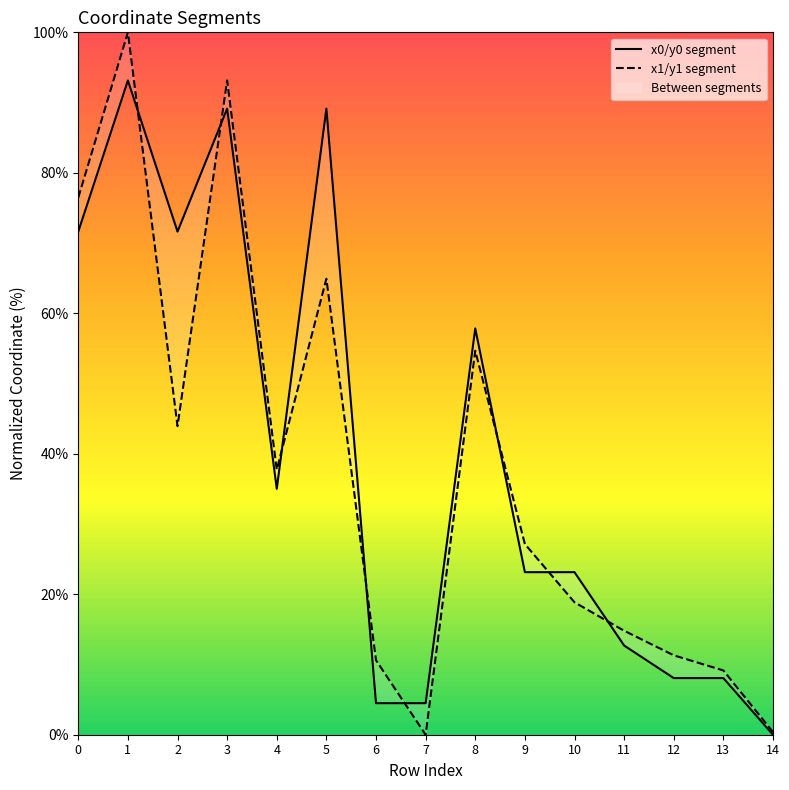

Which series ends up on top after the final intersection of y0 and y1?

y1